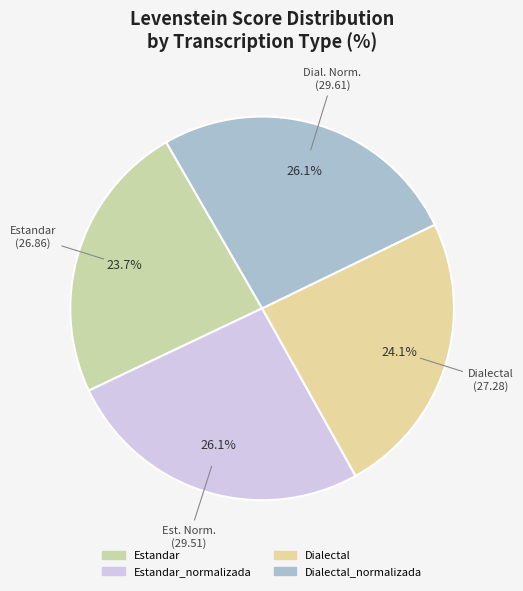

How many segments does this pie chart have?

4